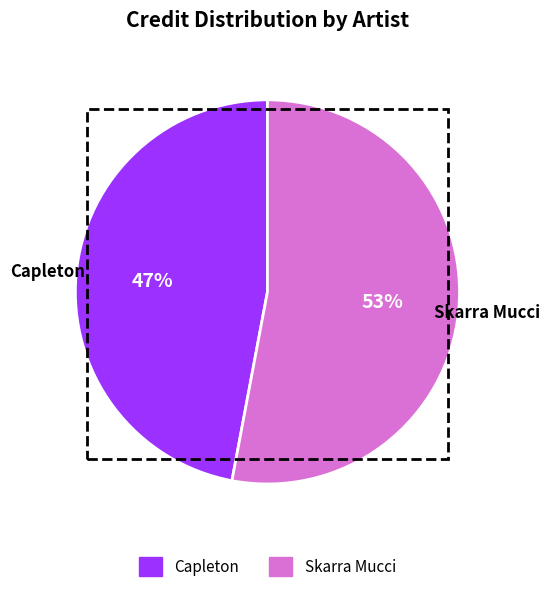

What percentage is the Skarra Mucci slice, to the nearest percent?

53%